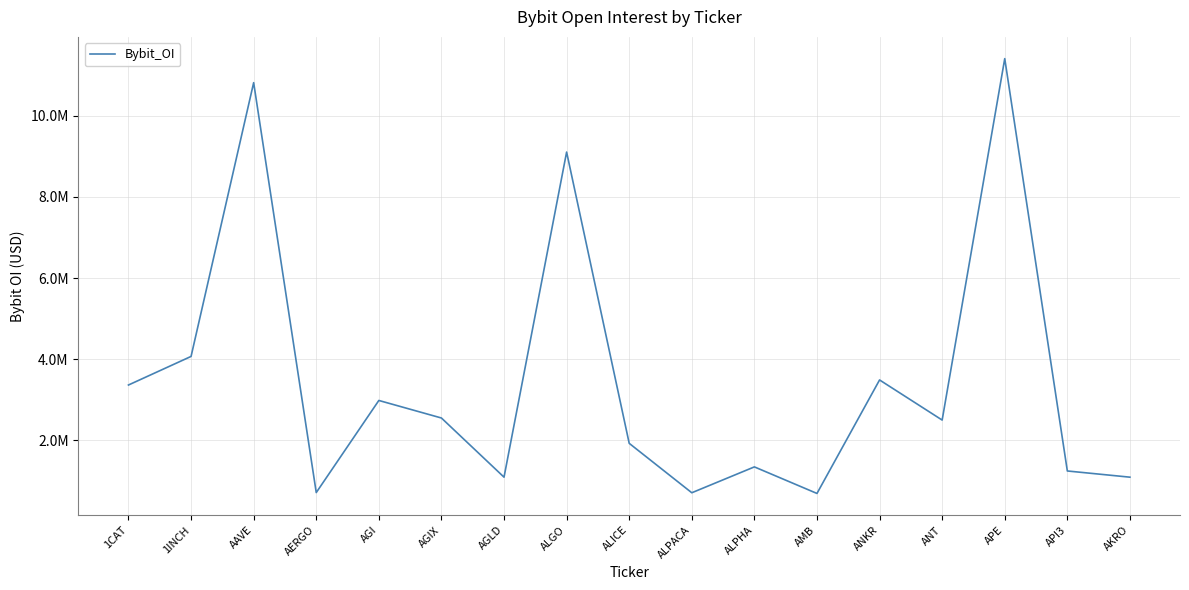

Does the chart have visible grid lines?

Yes